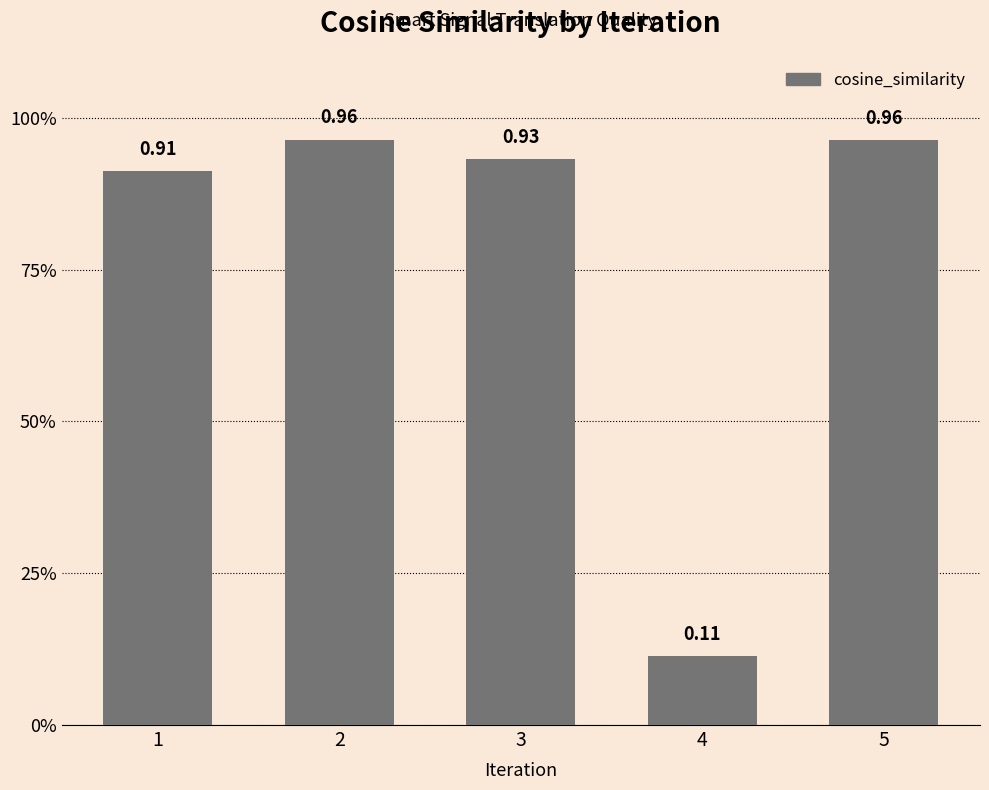

Reading left to right, list all the values displayed in this chart.

0.9	1.0	0.9	0.1	1.0